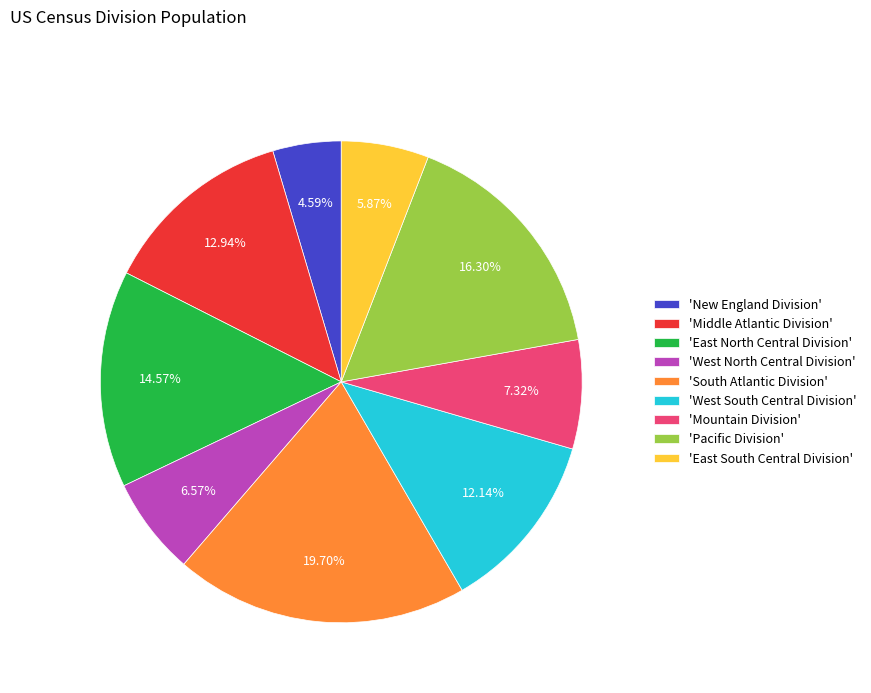

Is the sum of 'New England Division' and 'Mountain Division' greater than half?

No